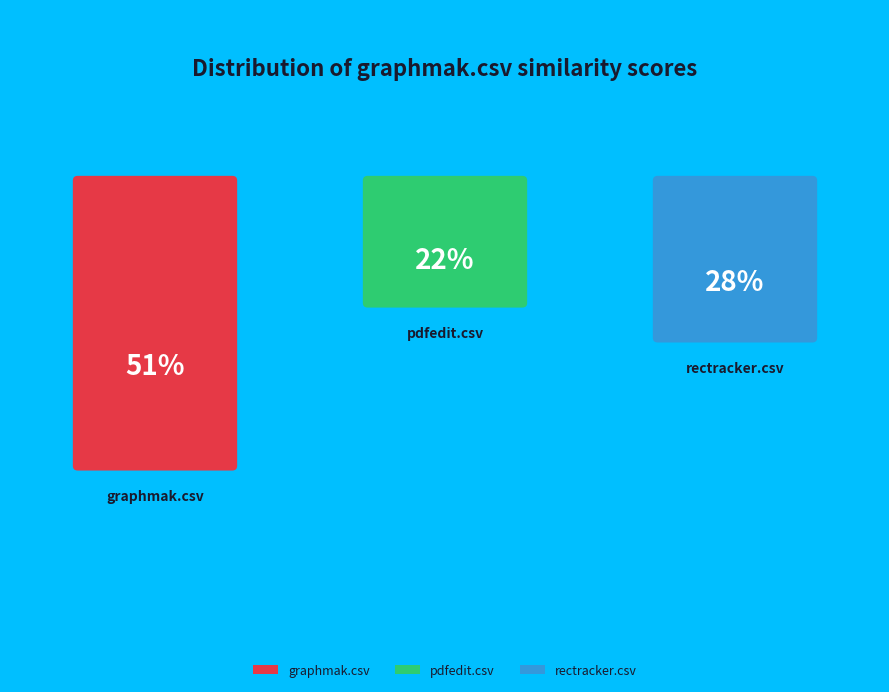

What portion of the pie excludes pdfedit.csv?

78.4%